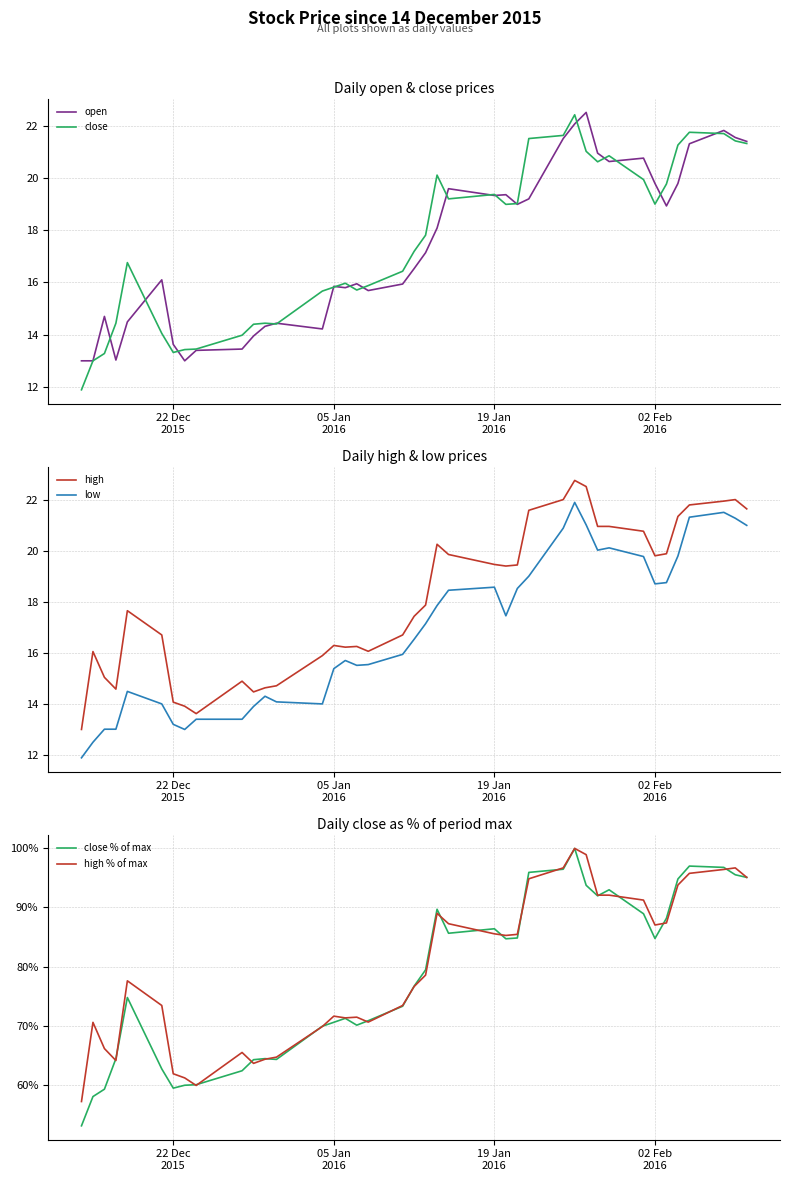

What is the average value of the open series?

17.4